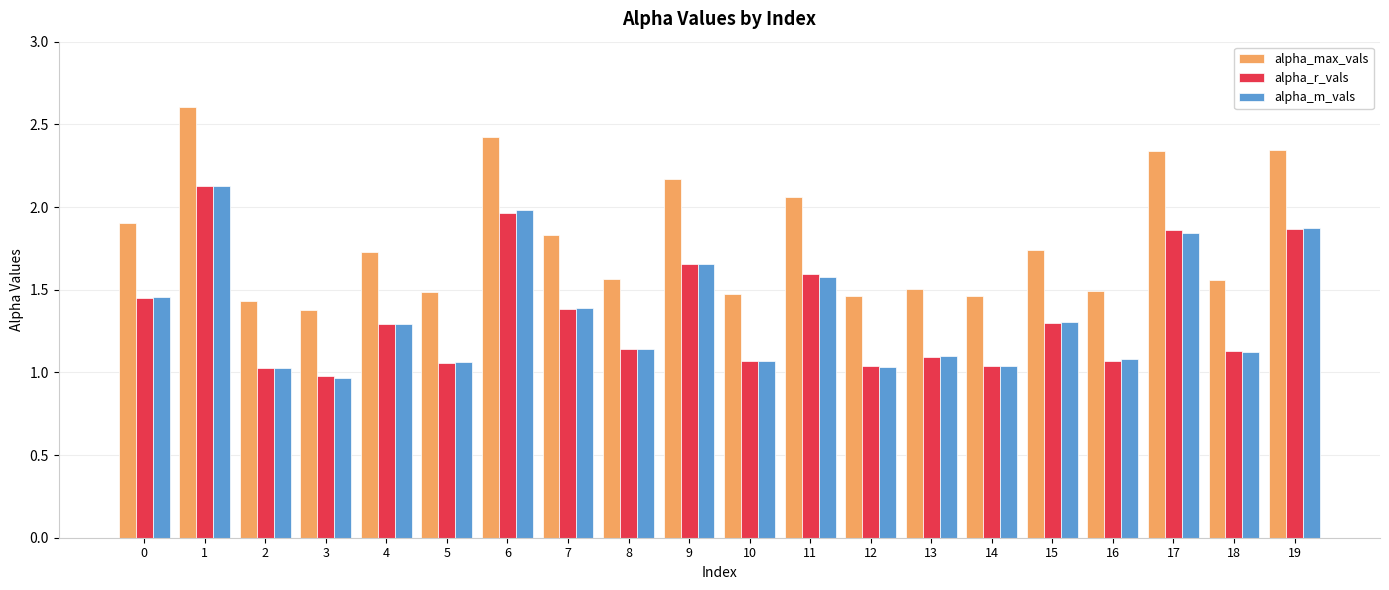

Which series has the largest range (max minus min)?

alpha_max_vals